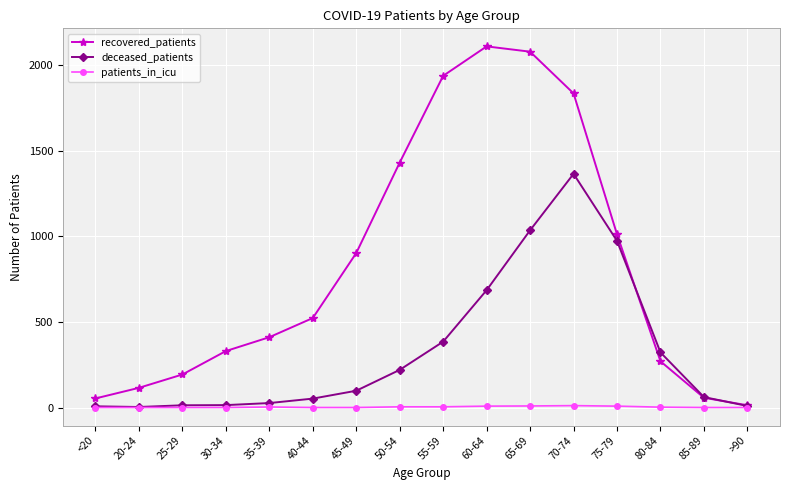

Rank the series by their maximum value, from highest to lowest.

recovered_patients, deceased_patients, patients_in_icu